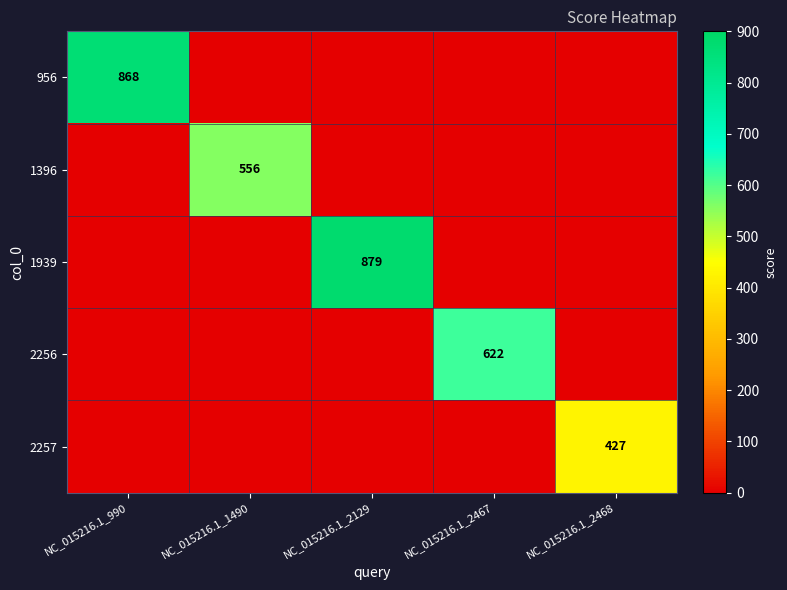

Is it true that 1396 equals 242 at NC_015216.1_1490?

False